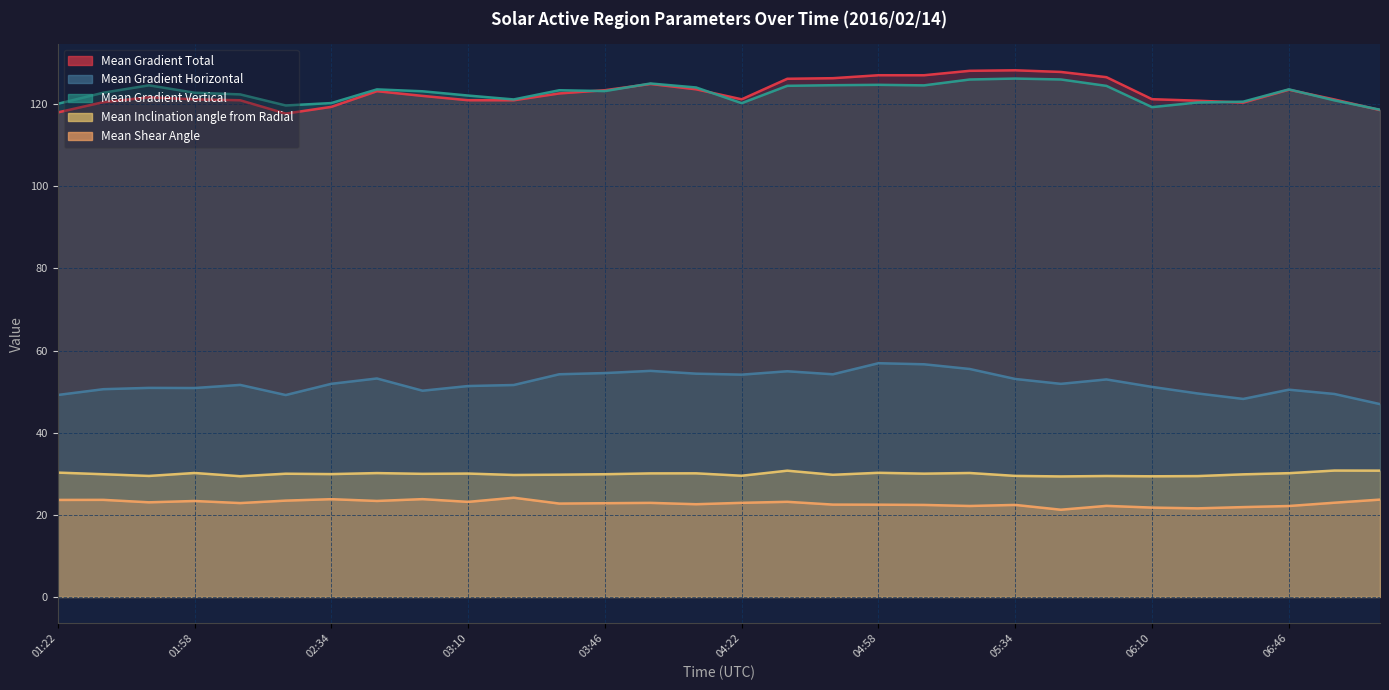

True or false: Mean Gradient Vertical and Mean Gradient Horizontal cross at least once.

False